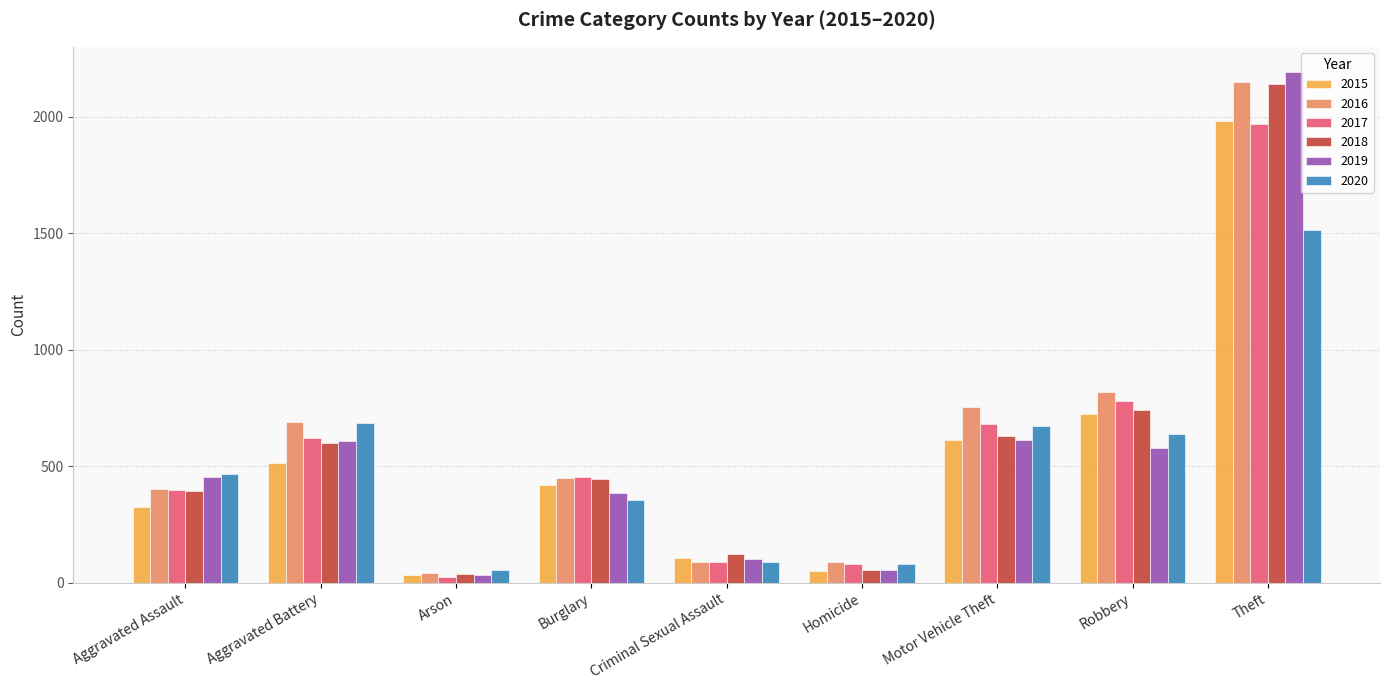

At which category is the sum across all series the highest?

Theft